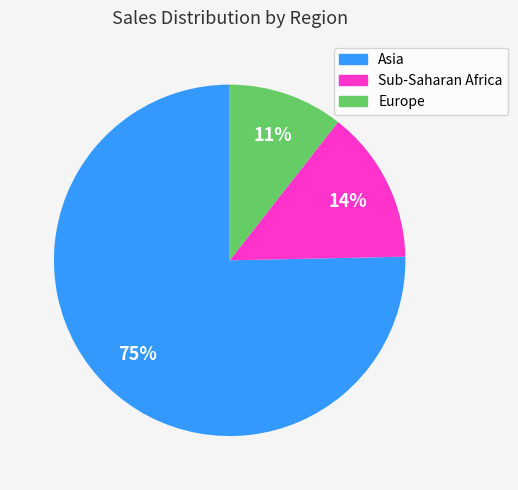

Is the sum of Europe and Asia greater than half?

Yes